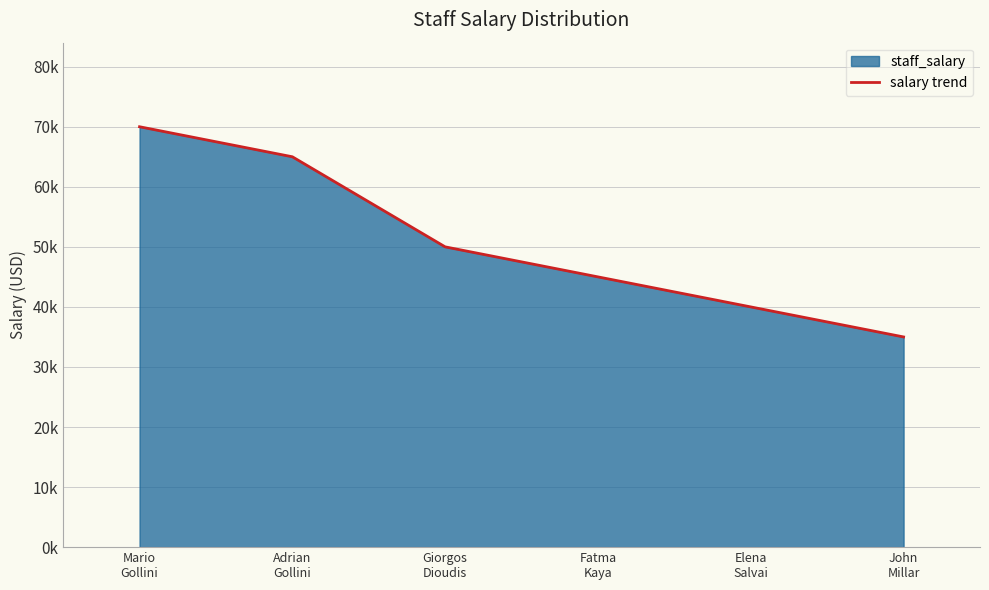

Rank the categories by value from highest to lowest.

Mario
Gollini, Adrian
Gollini, Giorgos
Dioudis, Fatma
Kaya, Elena
Salvai, John
Millar